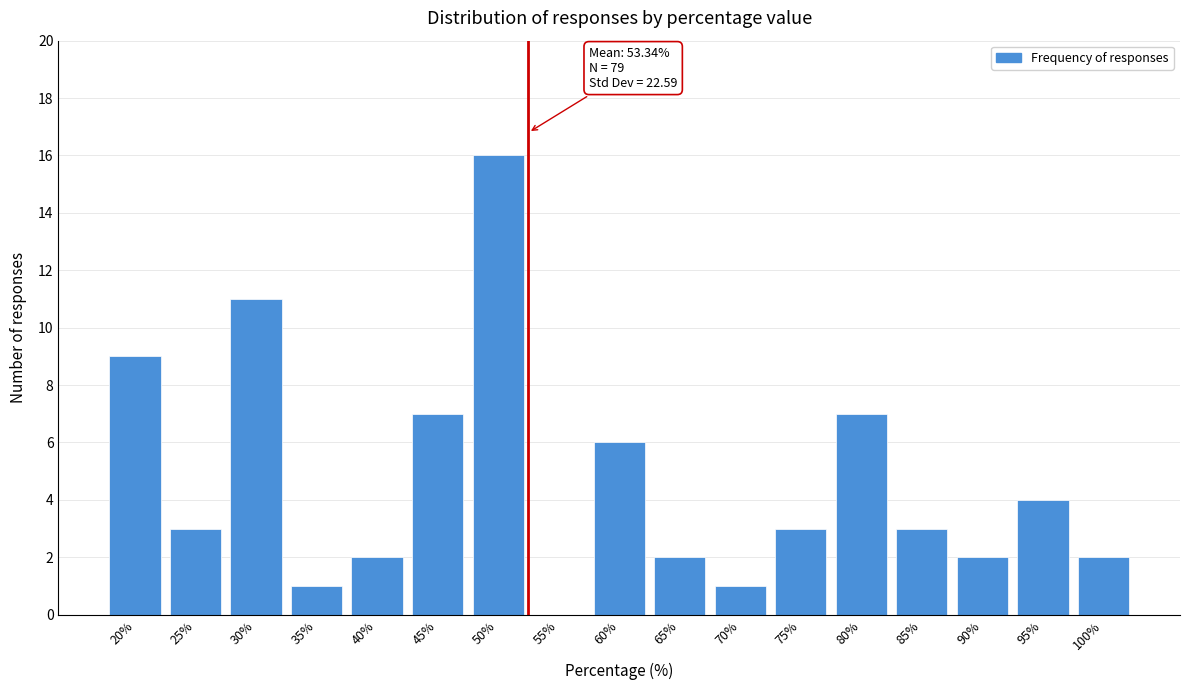

Reading left to right, what are all the values shown in this chart?

20%=9	25%=3	30%=11	35%=1	40%=2	45%=7	50%=16	55%=0	60%=6	65%=2	70%=1	75%=3	80%=7	85%=3	90%=2	95%=4	100%=2